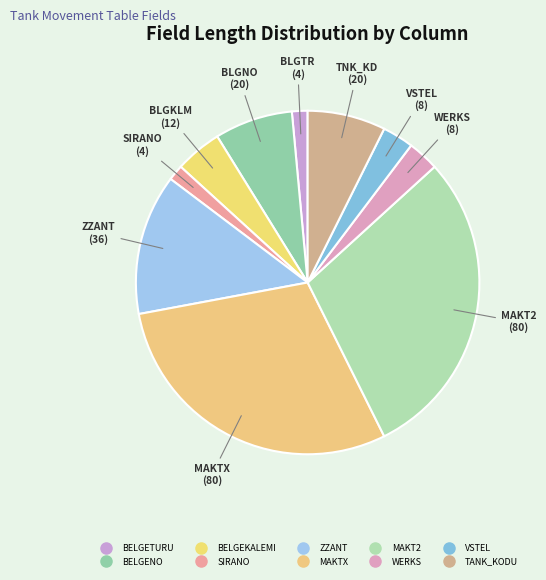

How many slices are in this pie chart?

10